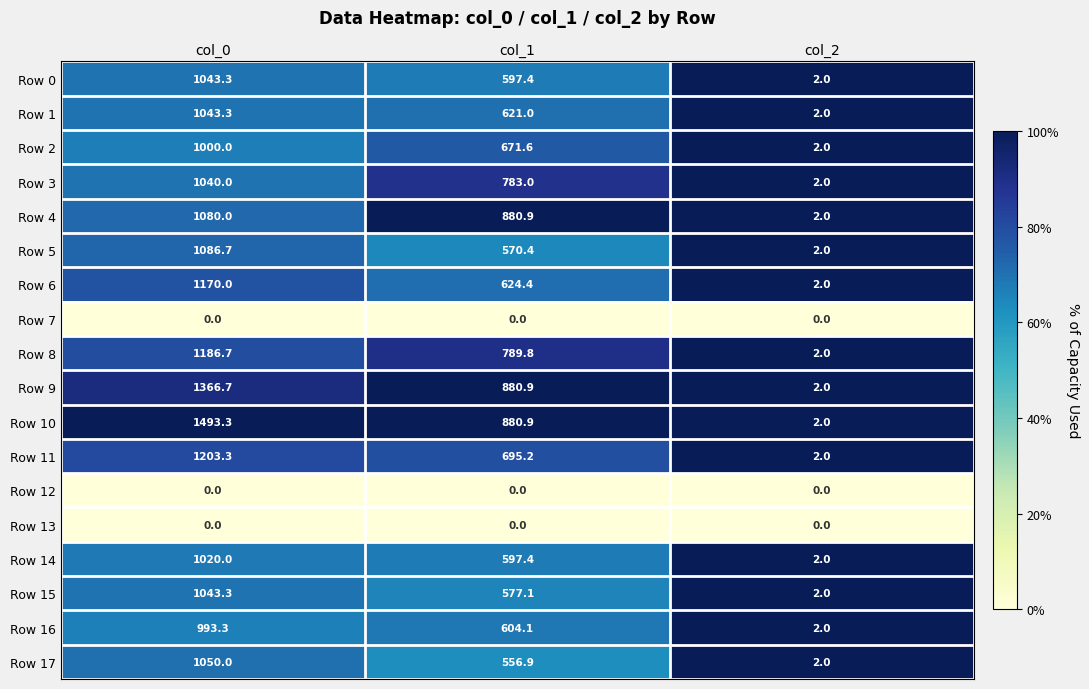

Which label corresponds to the largest value in the chart?

col_0